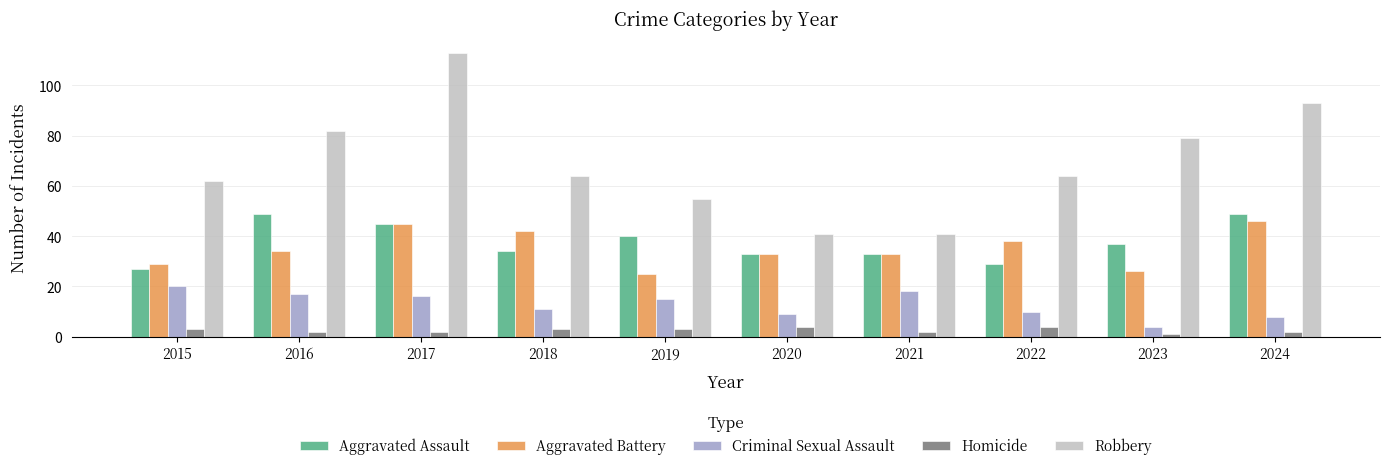

At which label is Robbery closest to 77?

2023